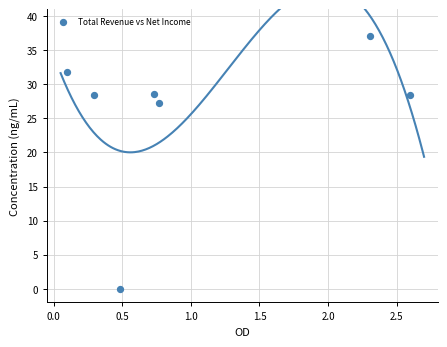

What Y value in the scatter plot is closest to 18?

27.2